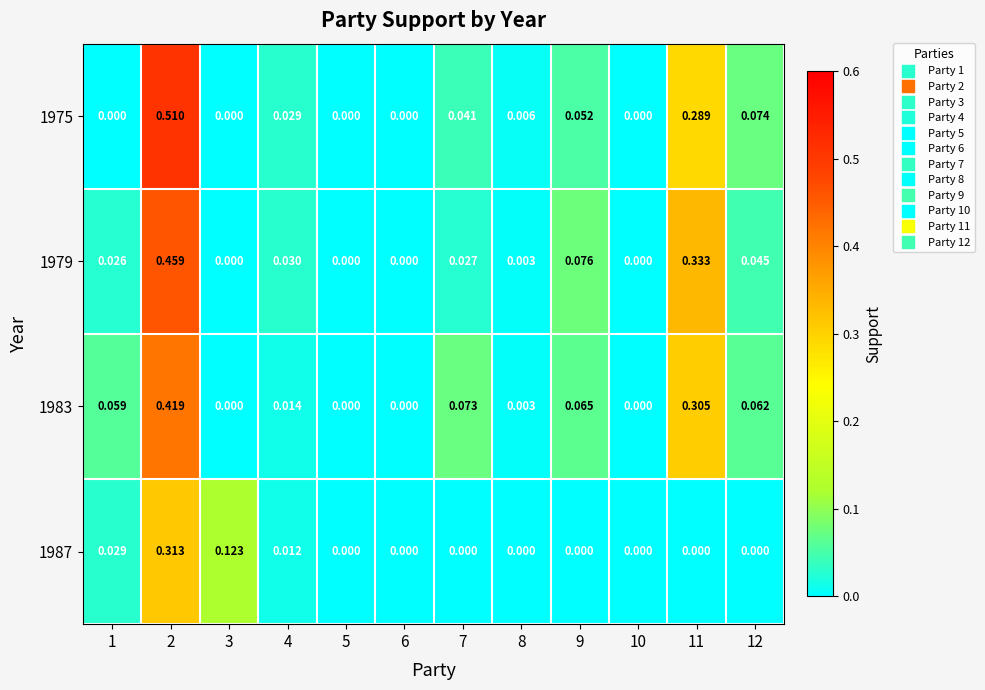

Which series has the largest range (max minus min)?

1975